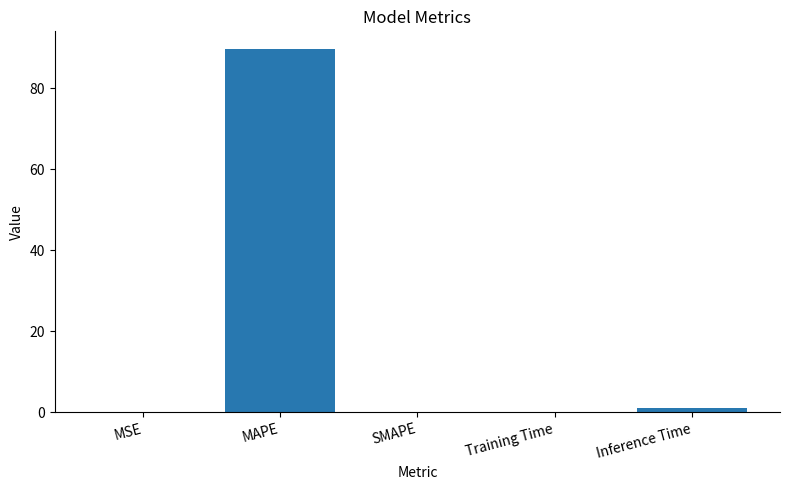

What is the maximum value shown in the chart?

89.5